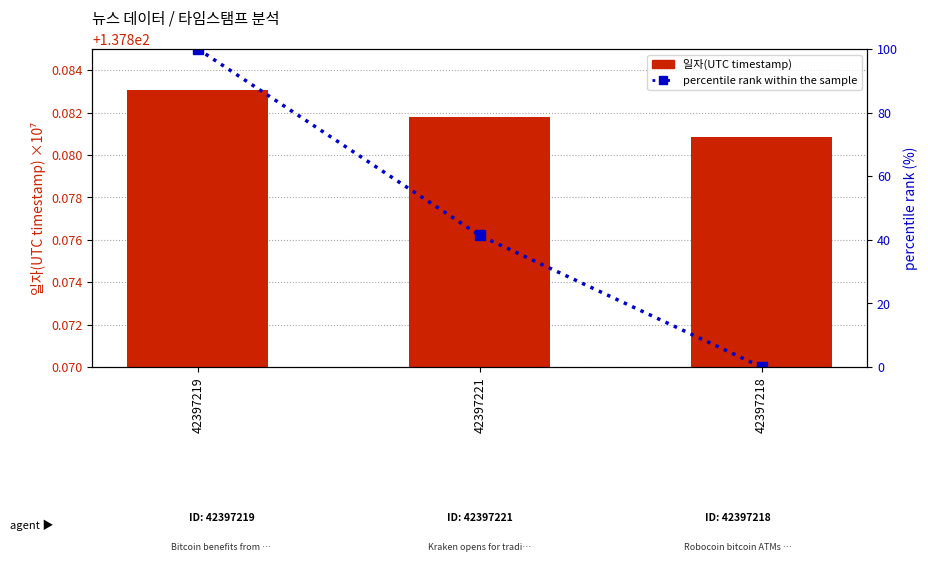

Which series has the widest spread of values?

percentile rank within the sample